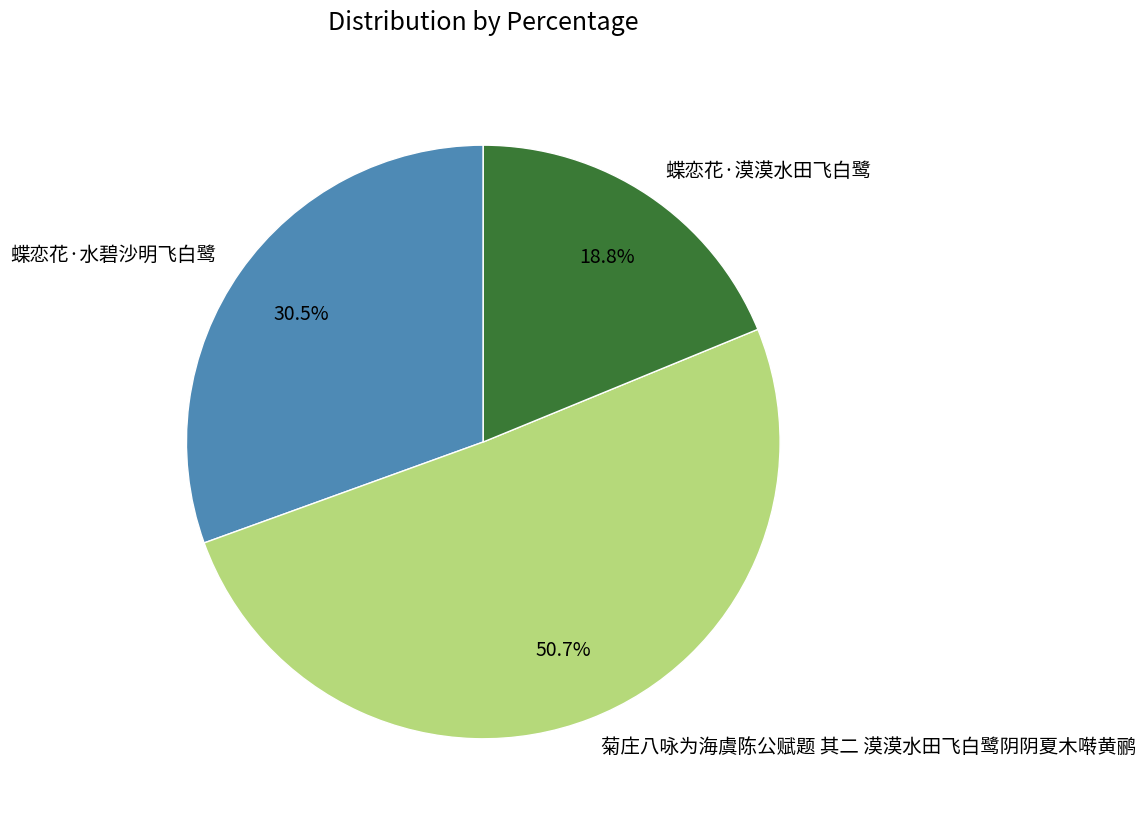

Which category accounts for the majority?

菊庄八咏为海虞陈公赋题 其二 漠漠水田飞白鹭阴阴夏木啭黄鹂